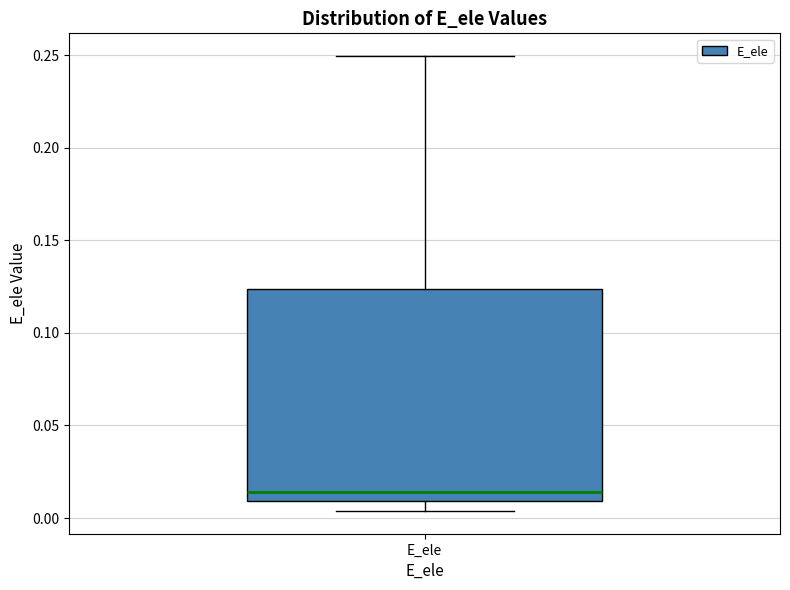

Read this box plot against the y-axis: the position of the median line, the range covered by the box, and the ends of both whiskers. The values are not printed on the chart, so give them approximately, as read against the axis.

median 0.015, box 0.010 to 0.125, whiskers 0.005 to 0.250